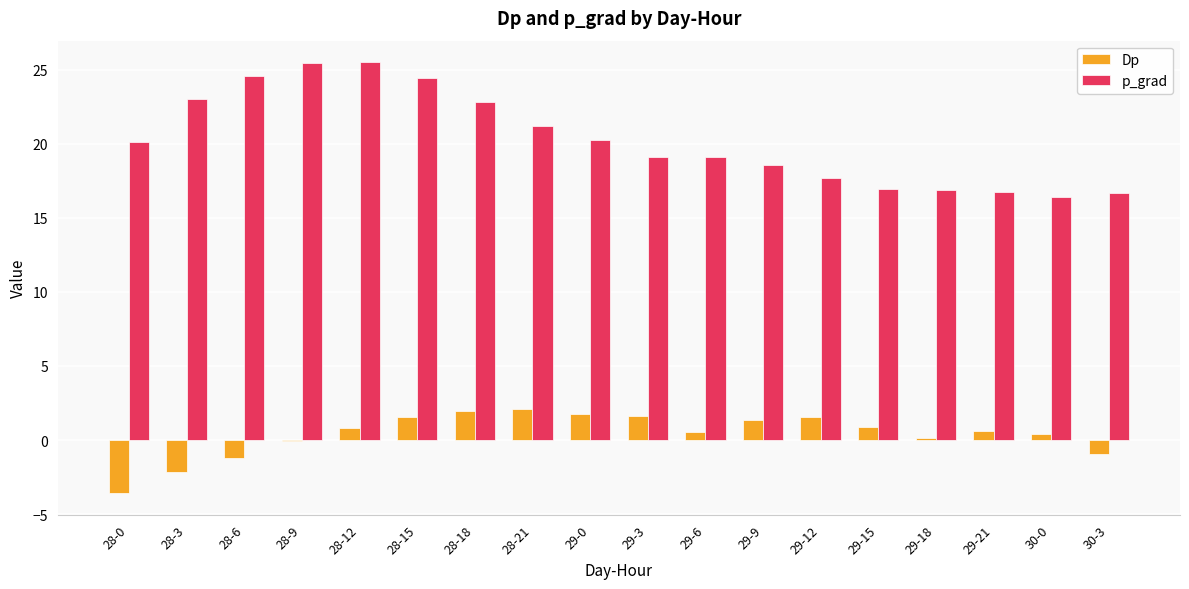

Between 30-0 and 30-3, which series saw the biggest shift?

Dp